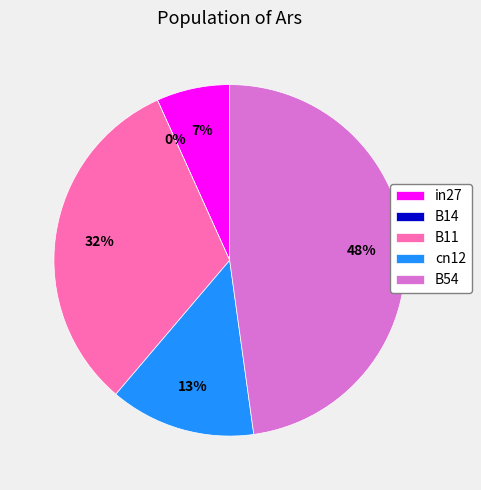

How much of the chart is everything except B11?

68.0%